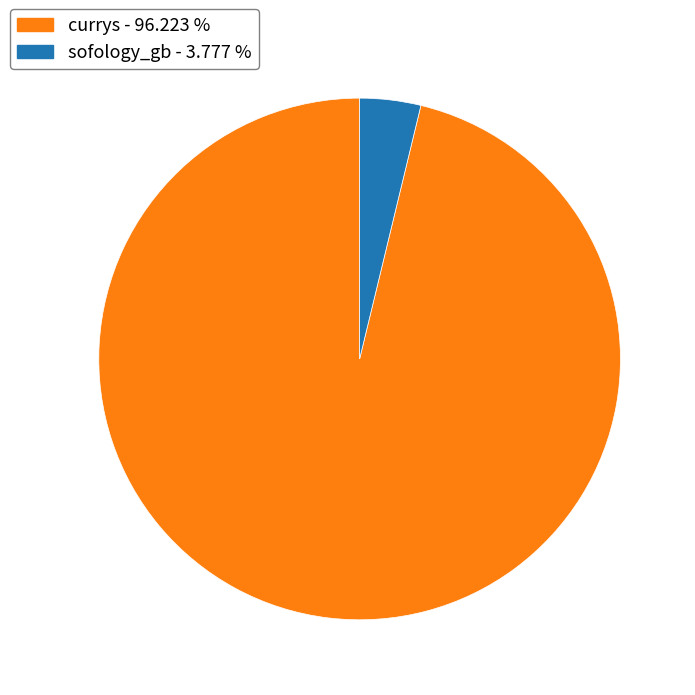

Does any single category account for the majority?

Yes